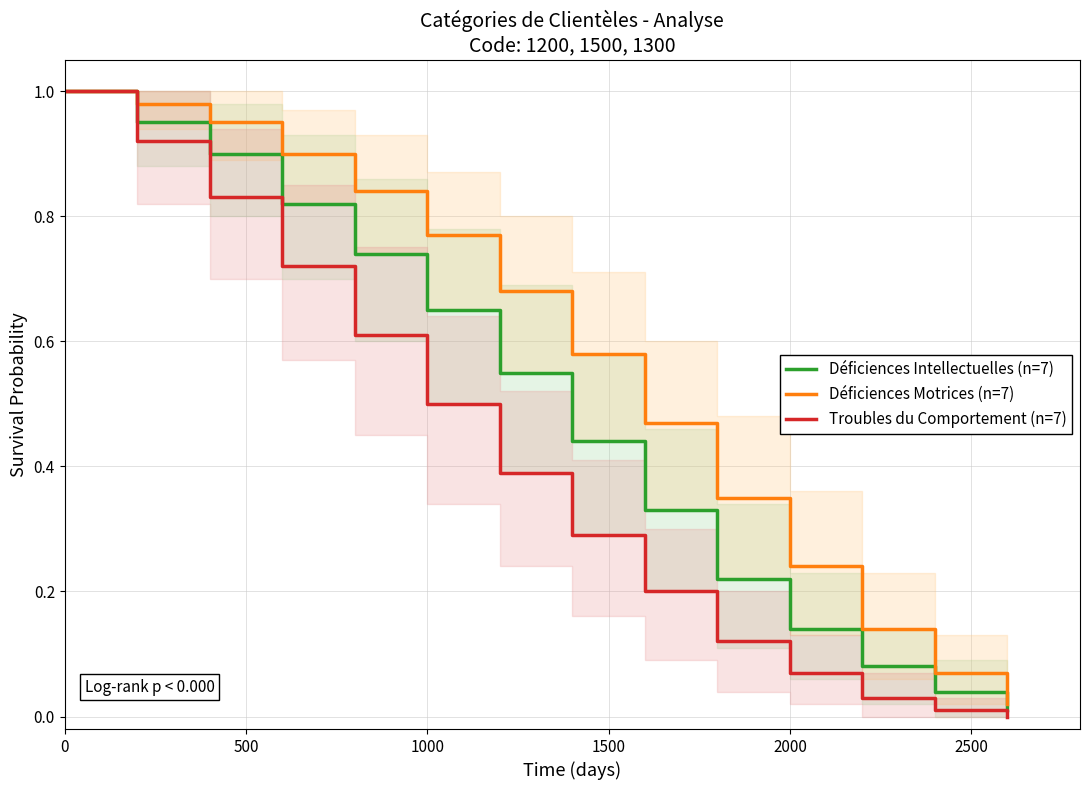

At which label does Déficiences Motrices (n=7) reach its minimum?

13